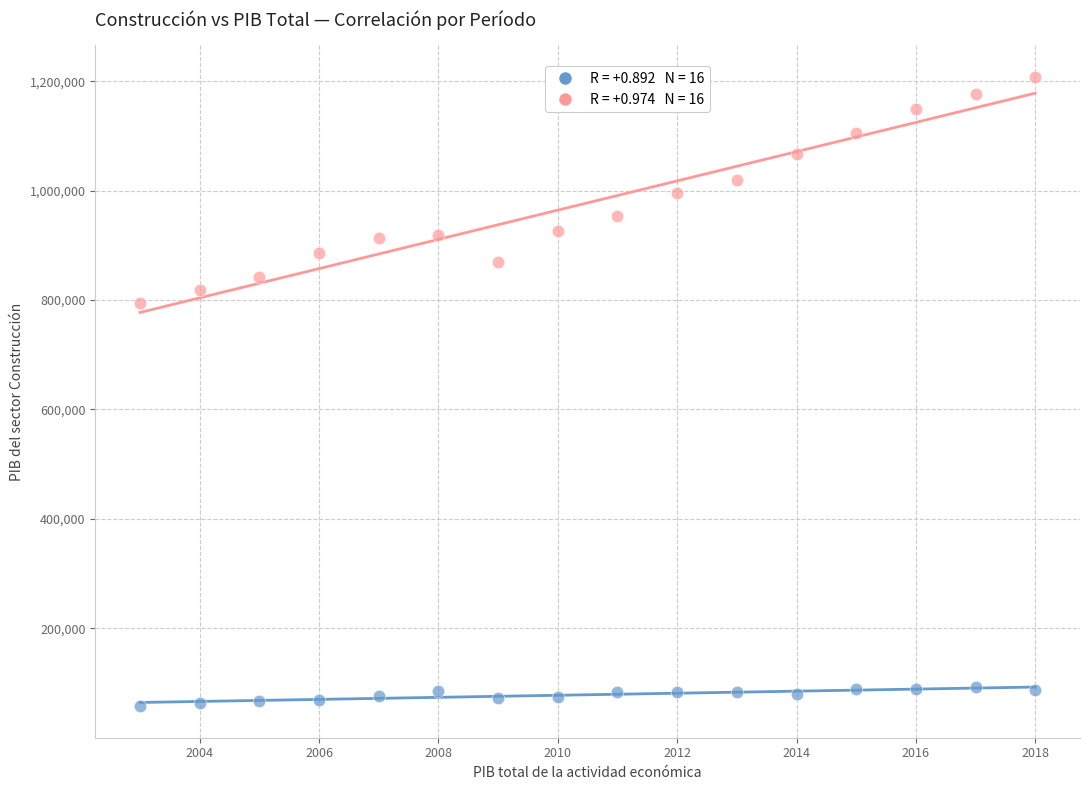

Across all series, what Y value is closest to 632783?

794957.3